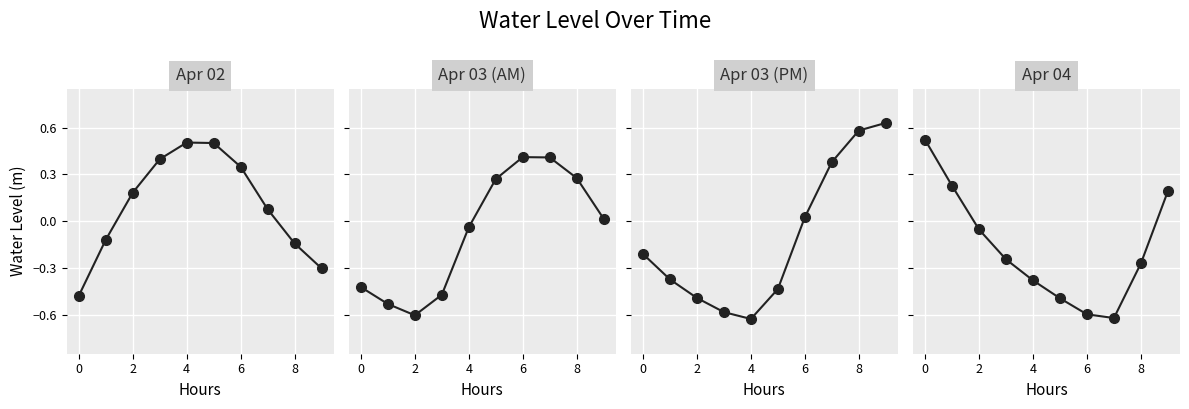

How many lines are shown in the chart?

1